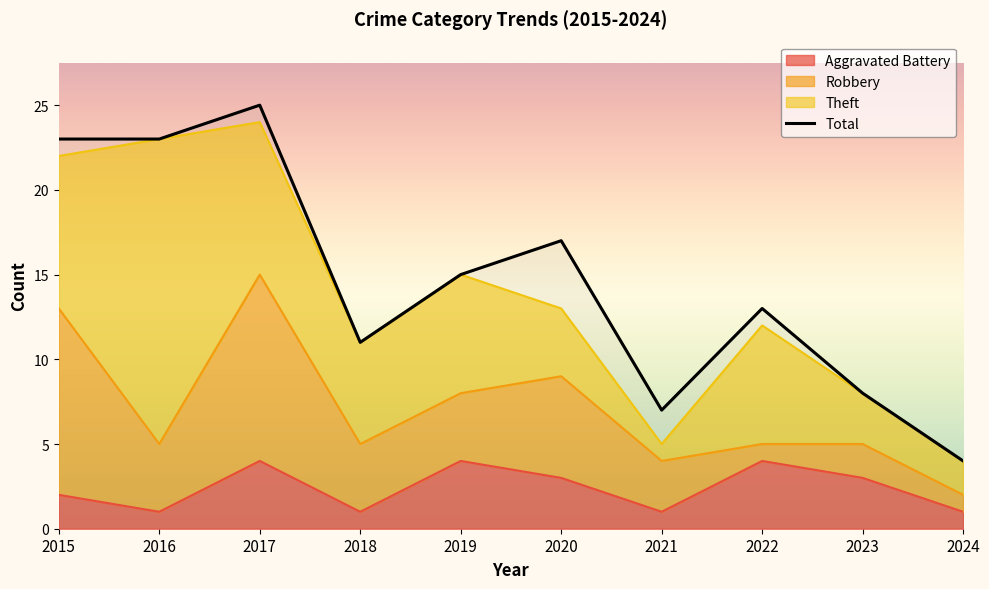

The chart shows a value of 23 at 2015. True or false?

True